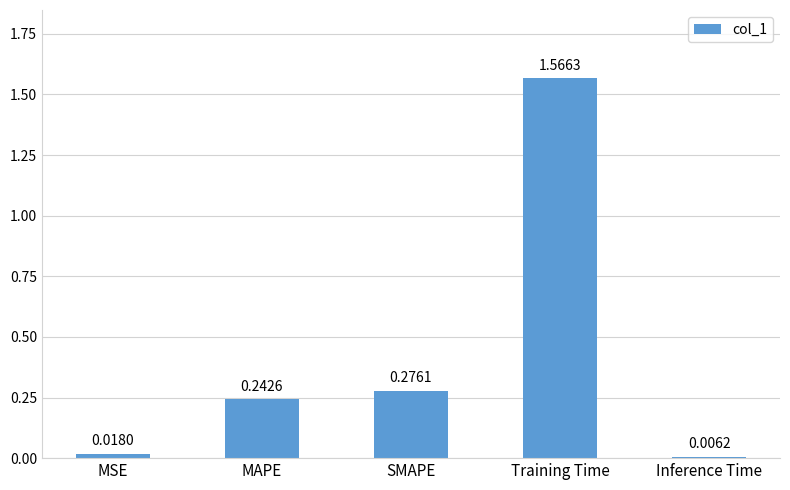

What is the average value?

0.4